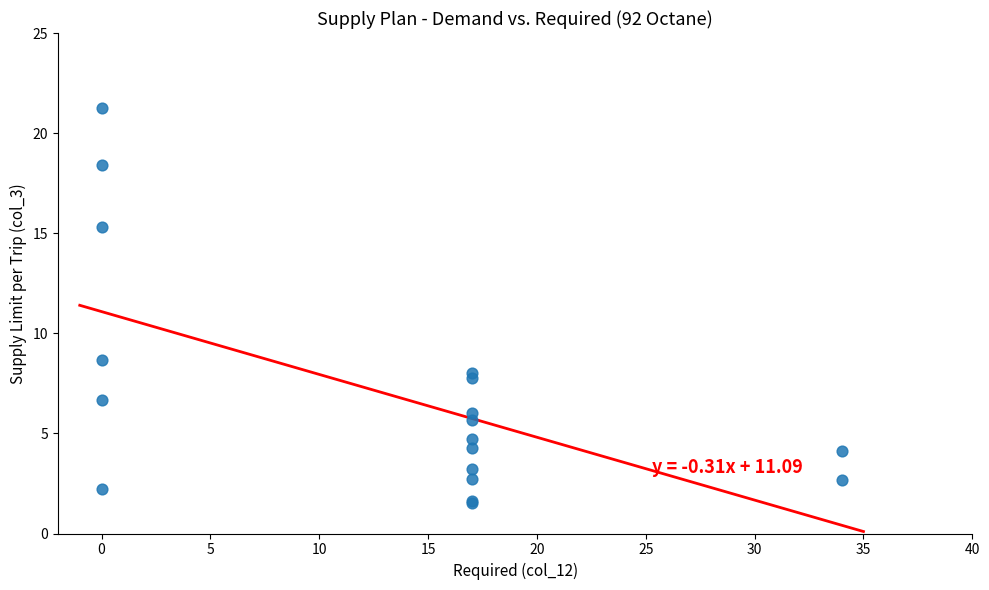

What Y value in the scatter plot is closest to 11?

8.7